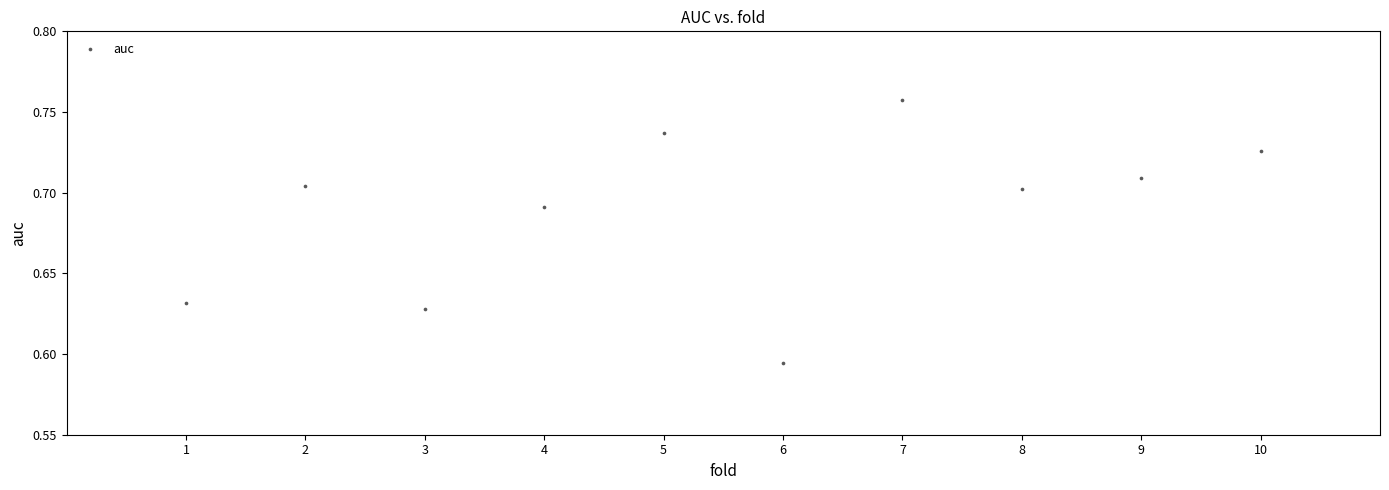

What is the average X value?

5.5